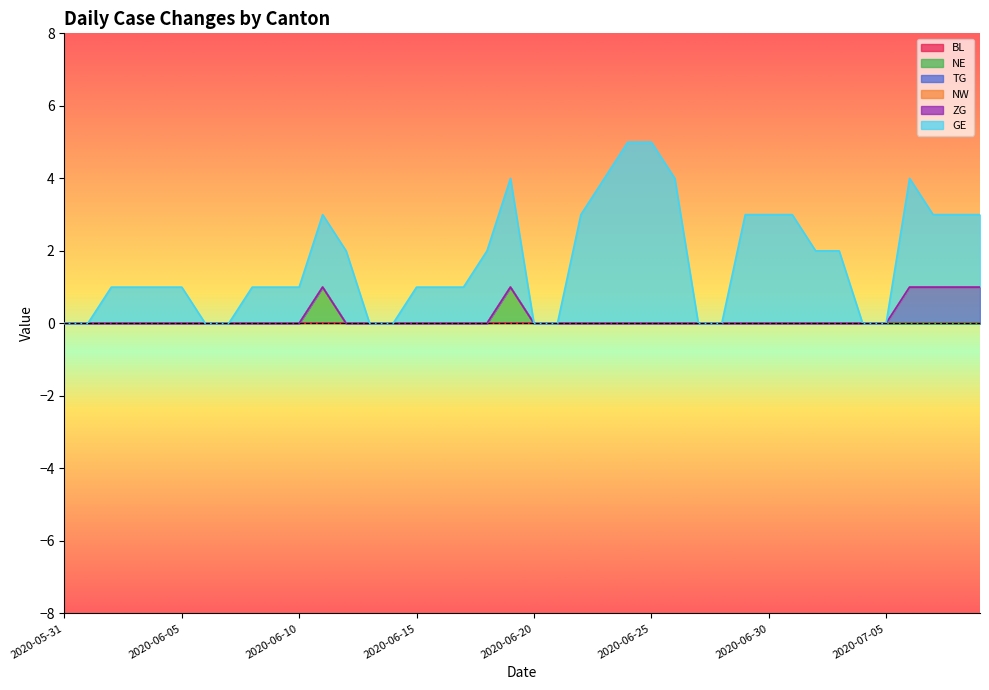

What is the difference between the maximum and minimum values in the NE series?

1